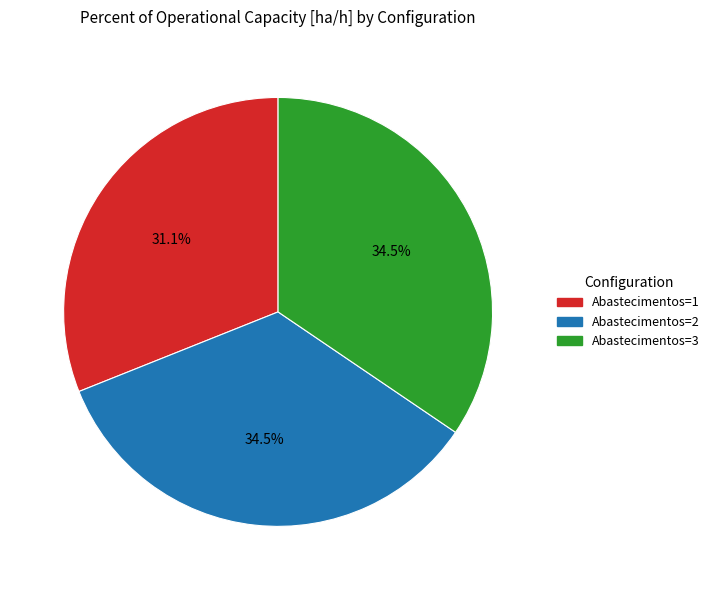

Does any single category account for the majority?

No